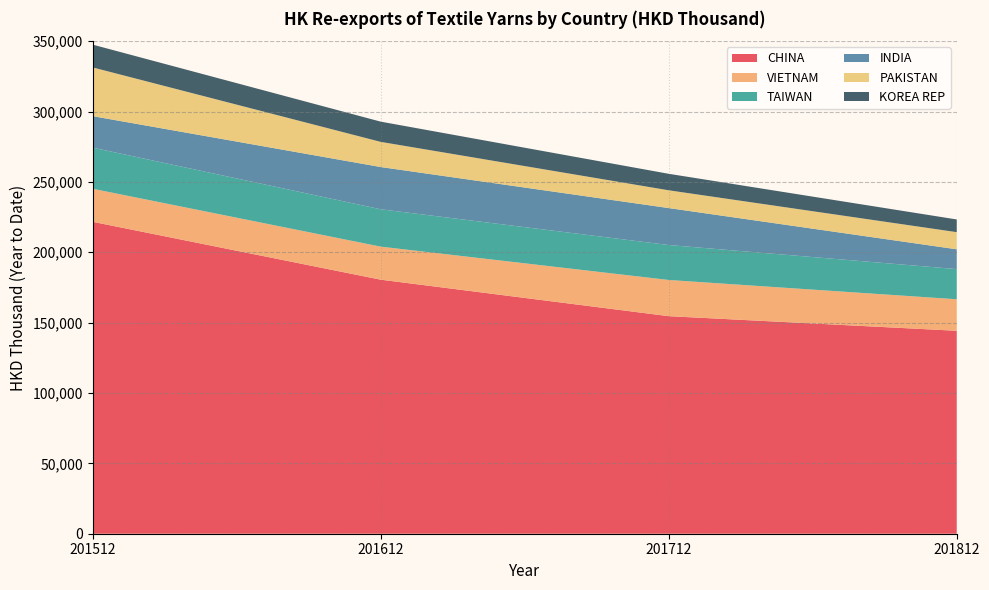

Reading left to right, transcribe all the data shown in this chart.

CHINA: 221649.2	180525.7	154593.9	144207.6
VIETNAM: 23483.9	23479.7	25718.4	22395.7
TAIWAN: 29229.6	26555.9	24836.3	21440.0
INDIA: 22381.0	30017.6	26263.0	14071.7
PAKISTAN: 34622.8	17875.5	12634.4	12178.8
KOREA REP: 16188.3	14370.6	11712.8	9027.6